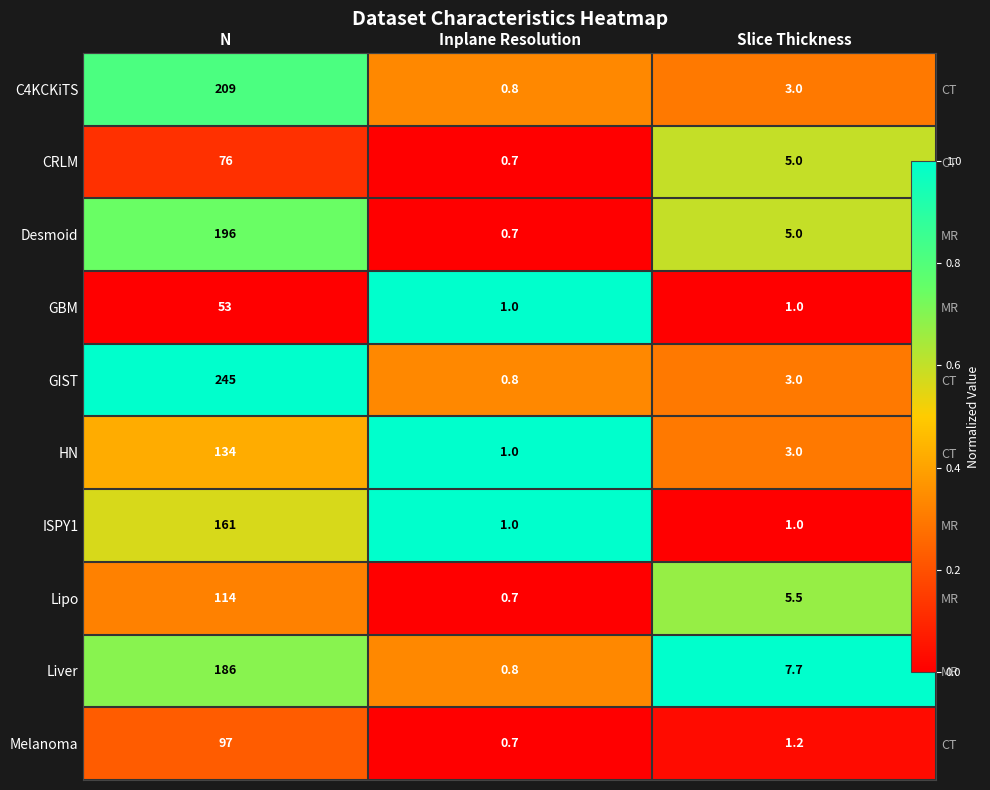

Count the number of data series in this chart.

10